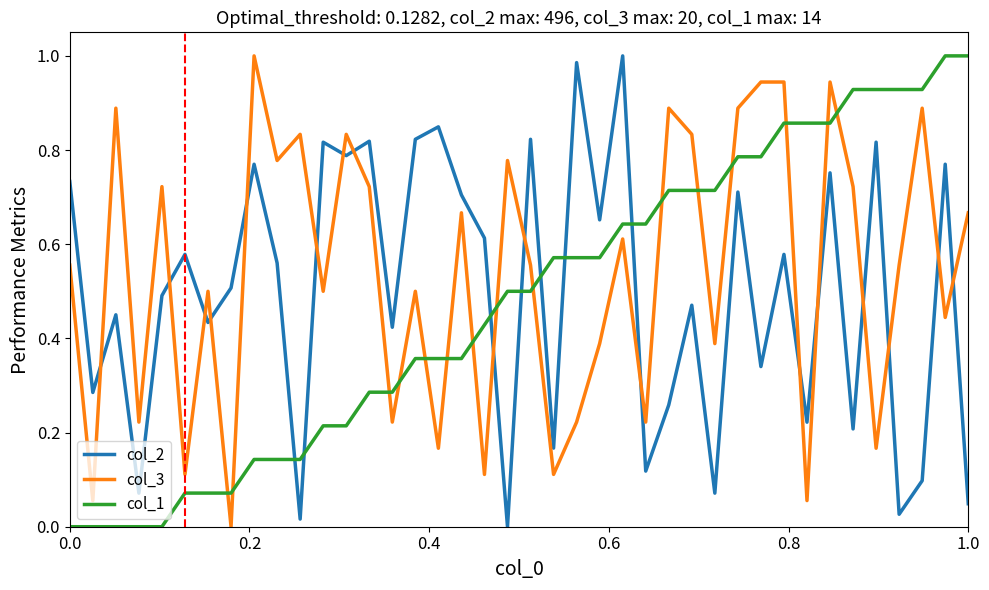

What is the sum of all col_2 values?

19.8